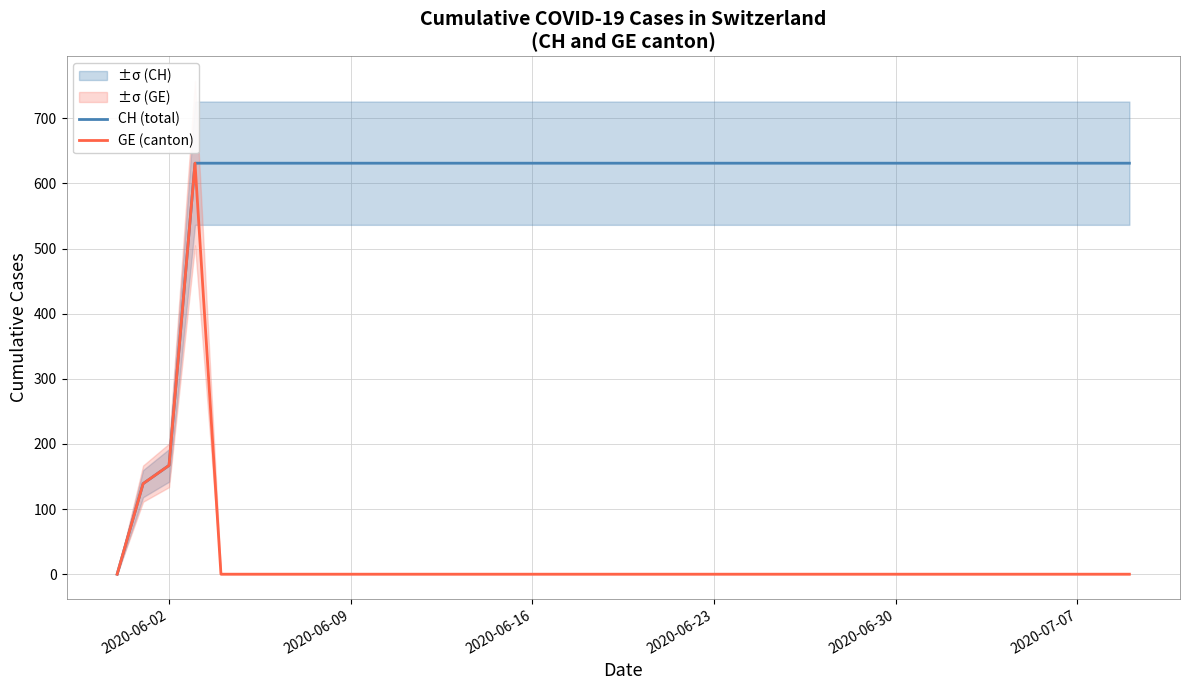

List the series in order of their overall mean, highest first.

CH (total), GE (canton)